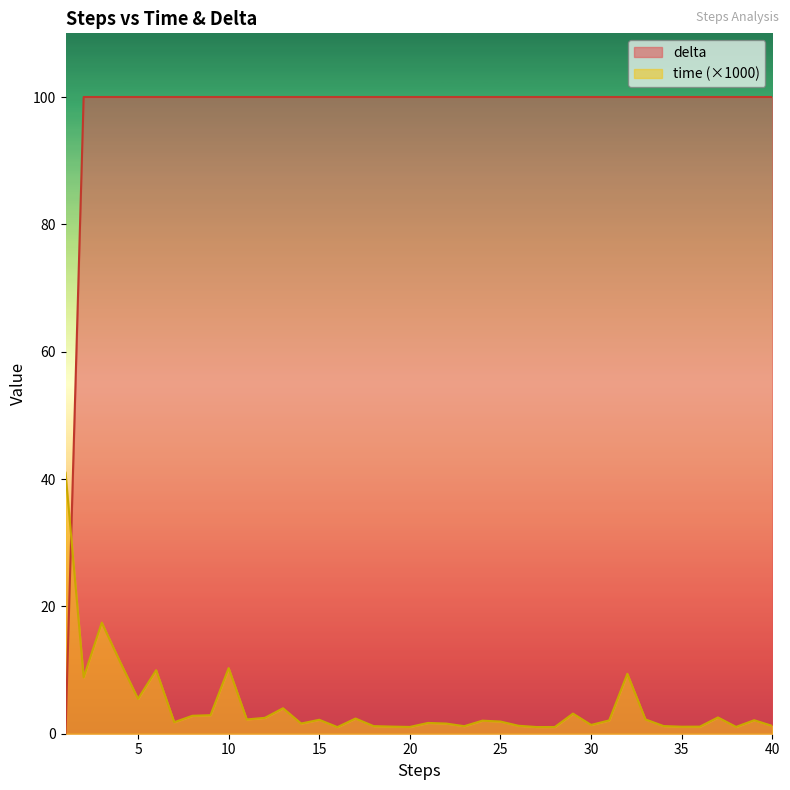

How many values in the delta series are below 100?

1